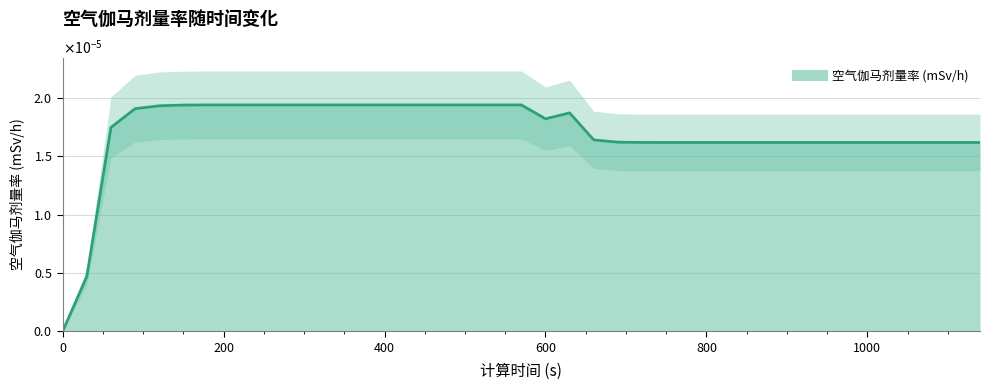

How many points are lower than both their immediate neighbors (excluding endpoints)?

1